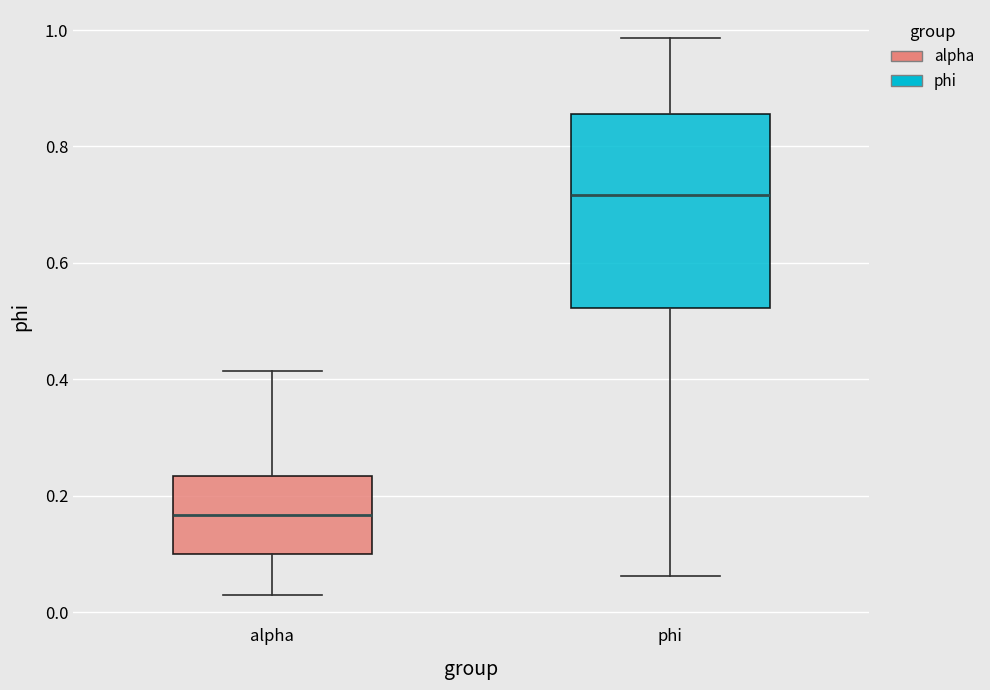

Comparing the boxes themselves (not the whiskers), which one is the tallest?

phi